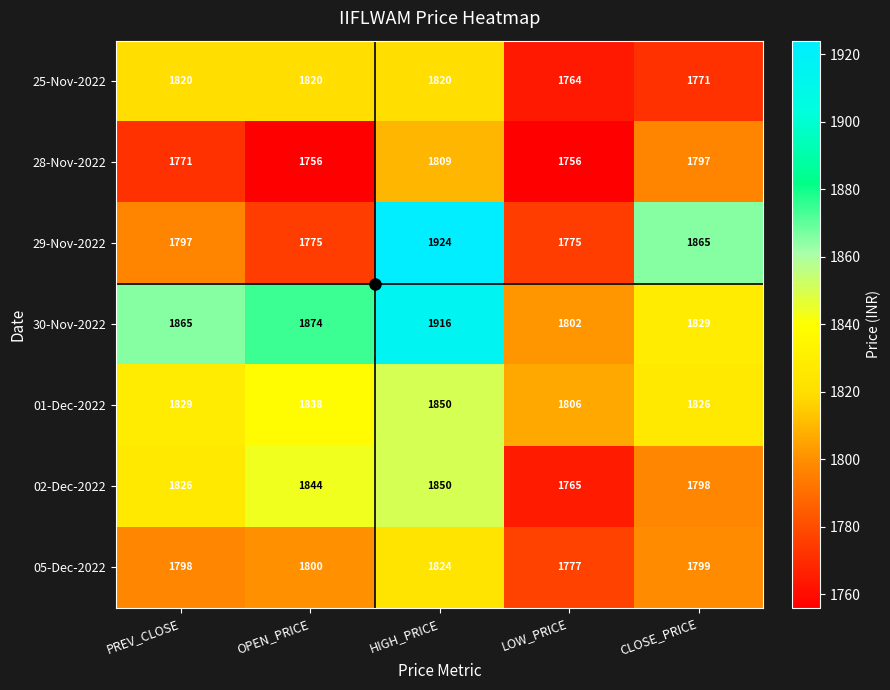

Which series changed the most between PREV_CLOSE and LOW_PRICE?

30-Nov-2022